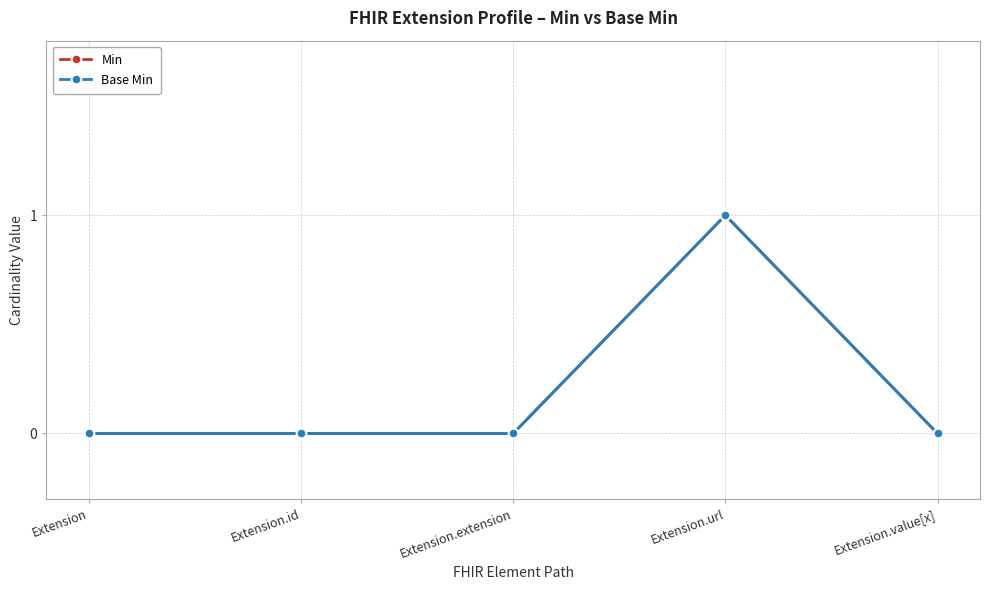

Where is Base Min nearest to the value 0?

Extension